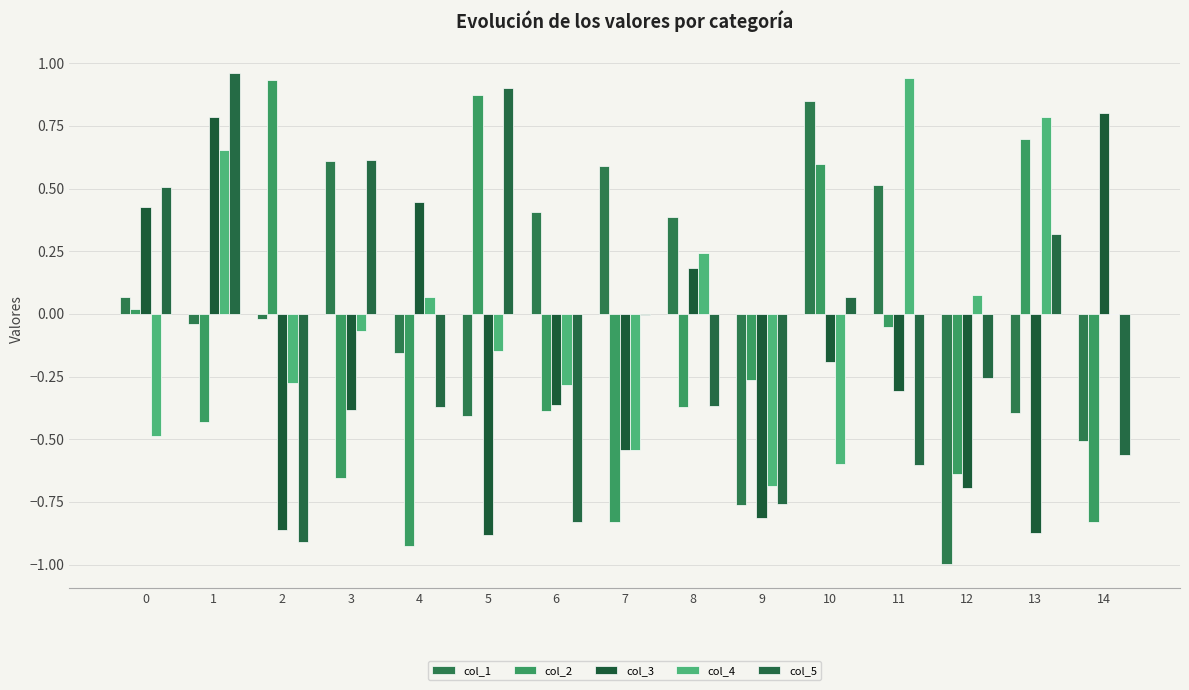

How many data points does each series have?

15